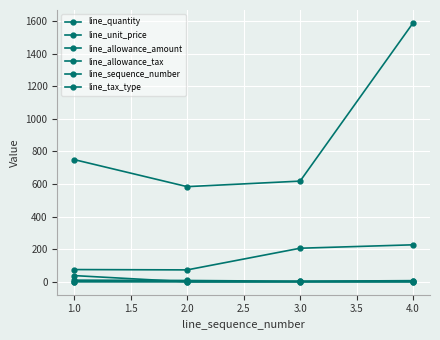

Is this an area chart (filled region under the line)?

No